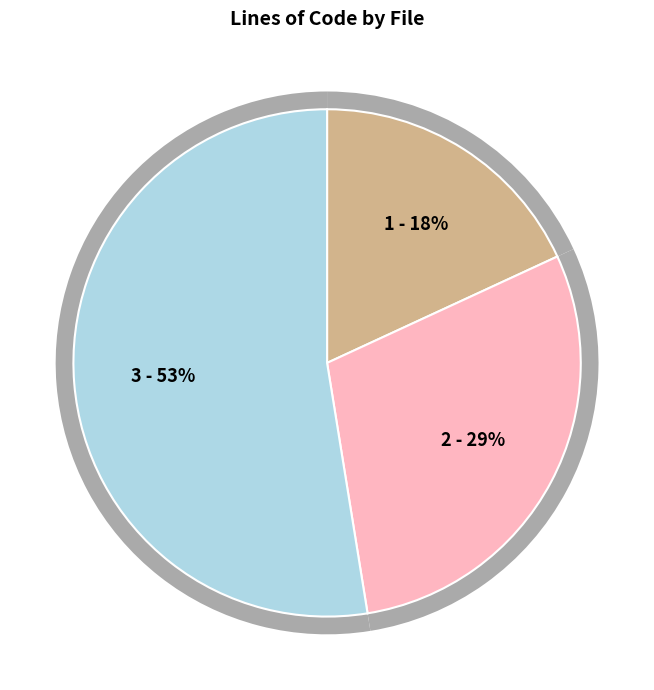

Is there any slice that represents more than half of the pie?

Yes